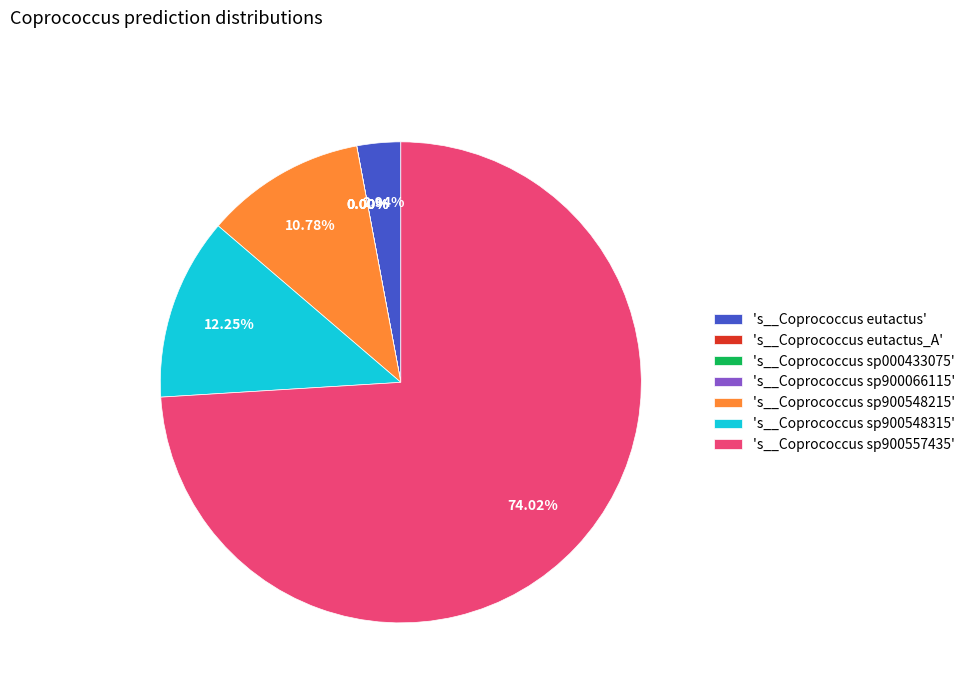

How many slices are in this pie chart?

7